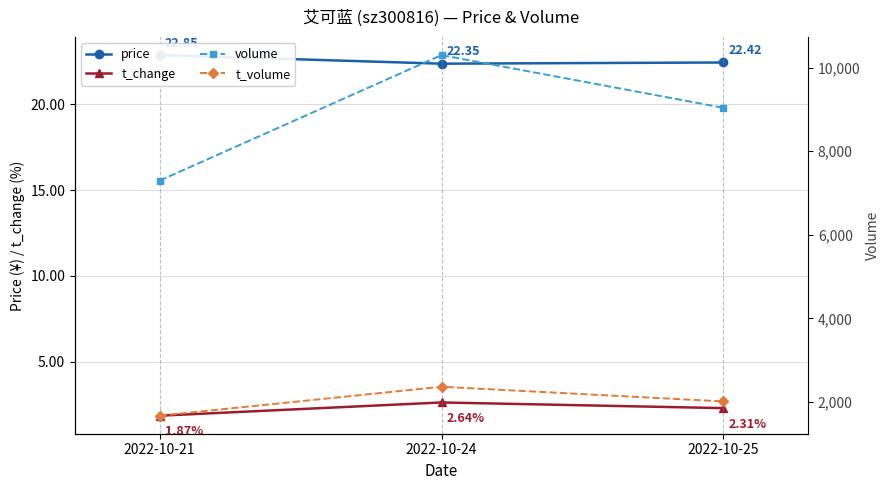

How many lines are shown in the chart?

4